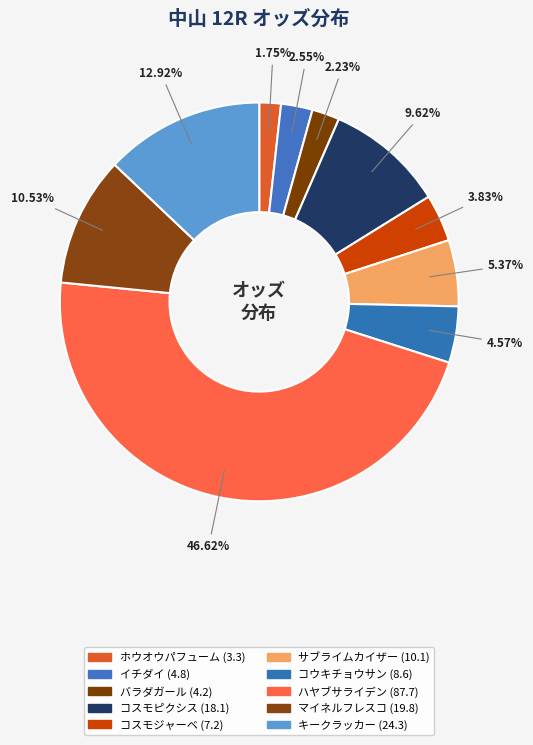

To the nearest percent, what is the combined percentage of サブライムカイザー and キークラッカー?

18%